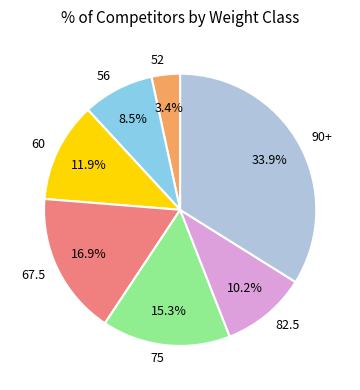

Does 90+ account for over 50% of the chart?

No